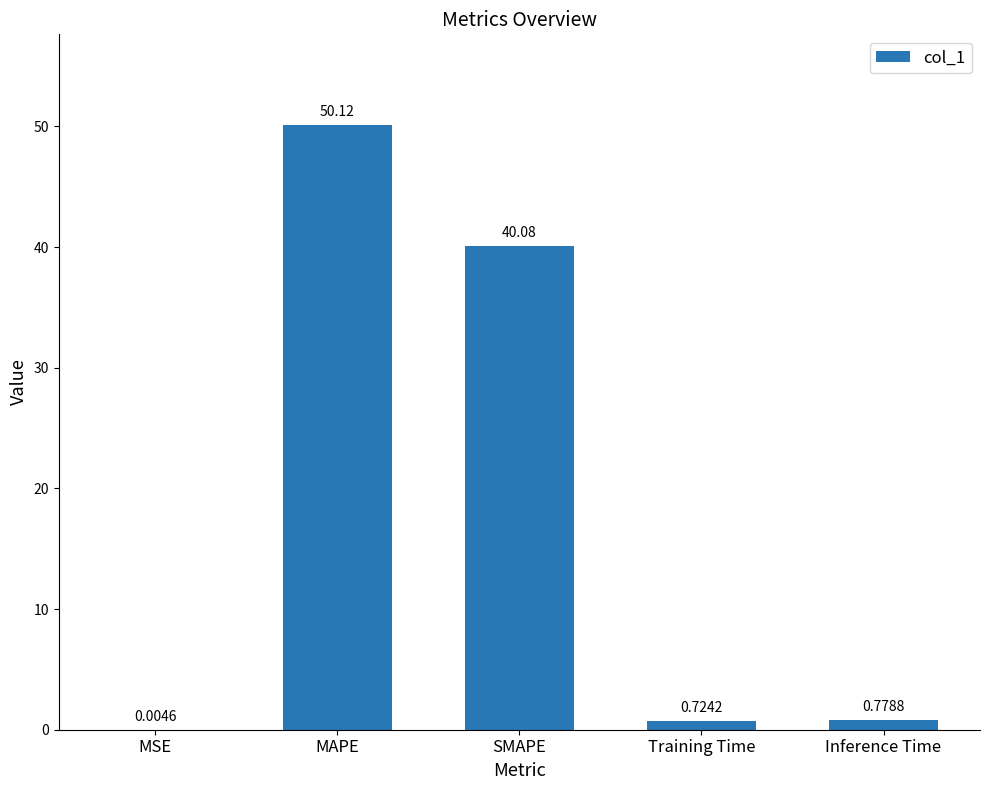

What is the sum of the values at SMAPE and Training Time?

40.8